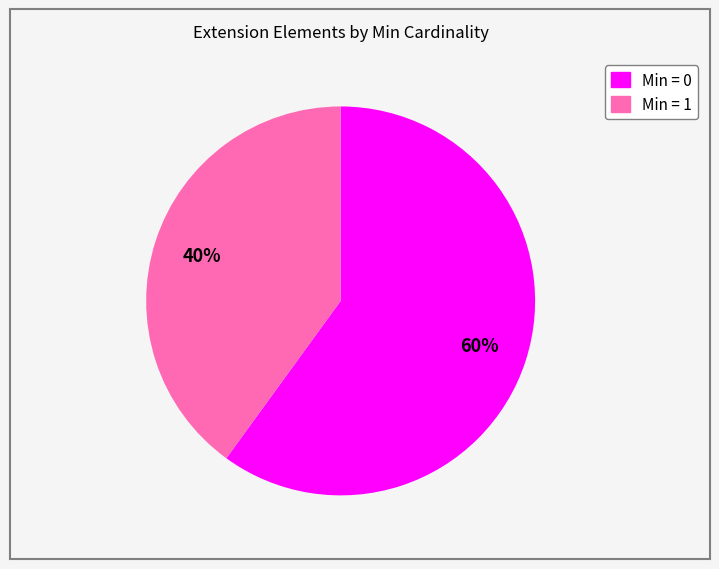

To the nearest percent, what is the average slice percentage?

50%